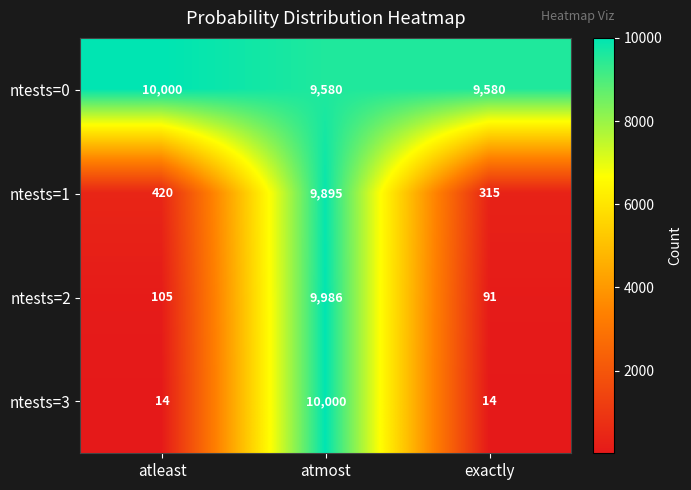

What is the highest value of the ntests=1 series?

9895